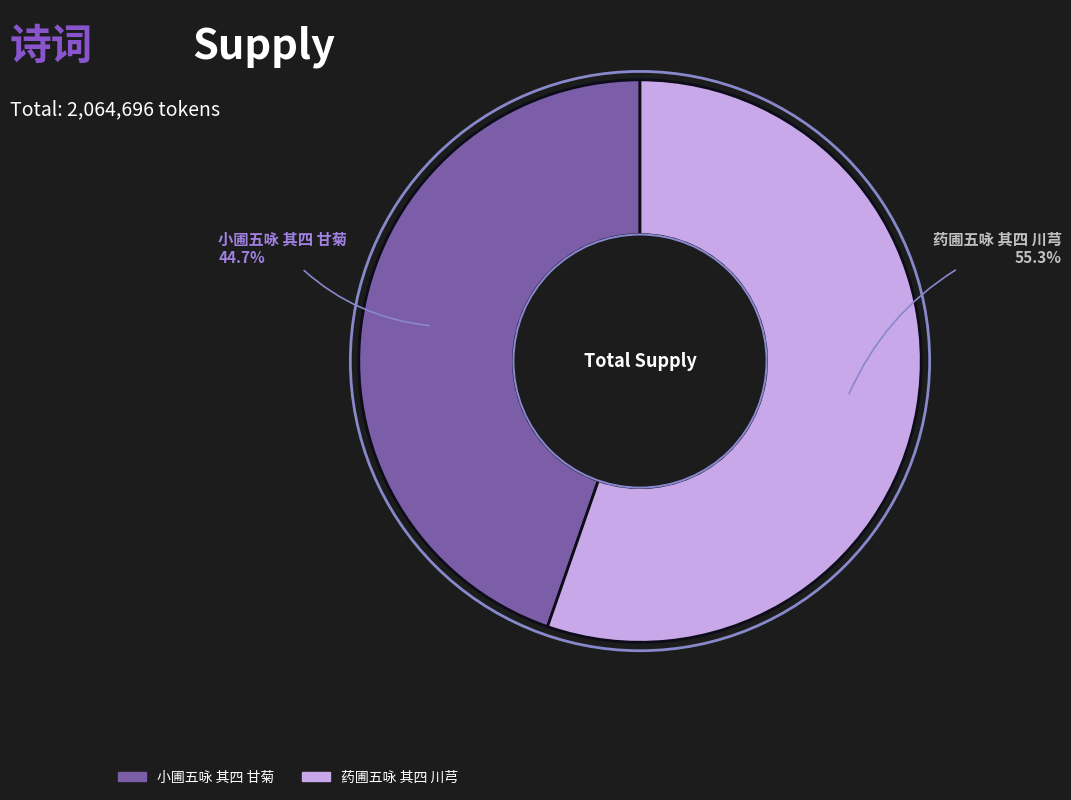

The 小圃五咏 其四 甘菊 slice represents 45% of the pie. True or false?

True